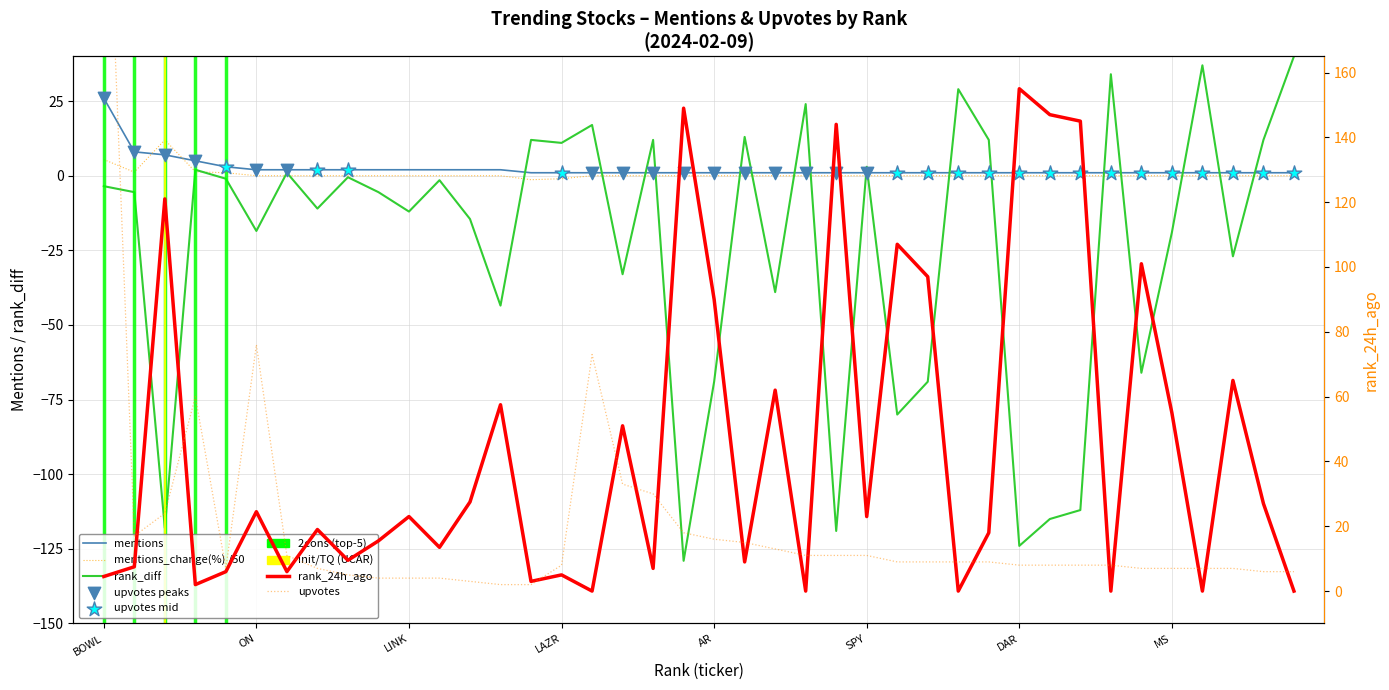

Which series has the largest Y range (max minus min)?

upvotes